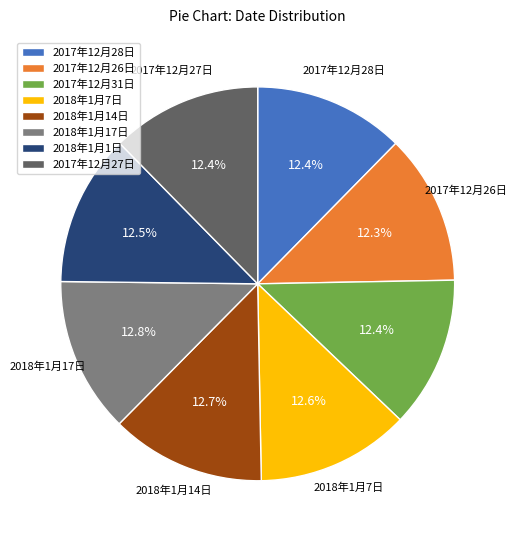

Approximately how many times larger is the value at 2018年1月14日 compared to 2018年1月17日?

1.0